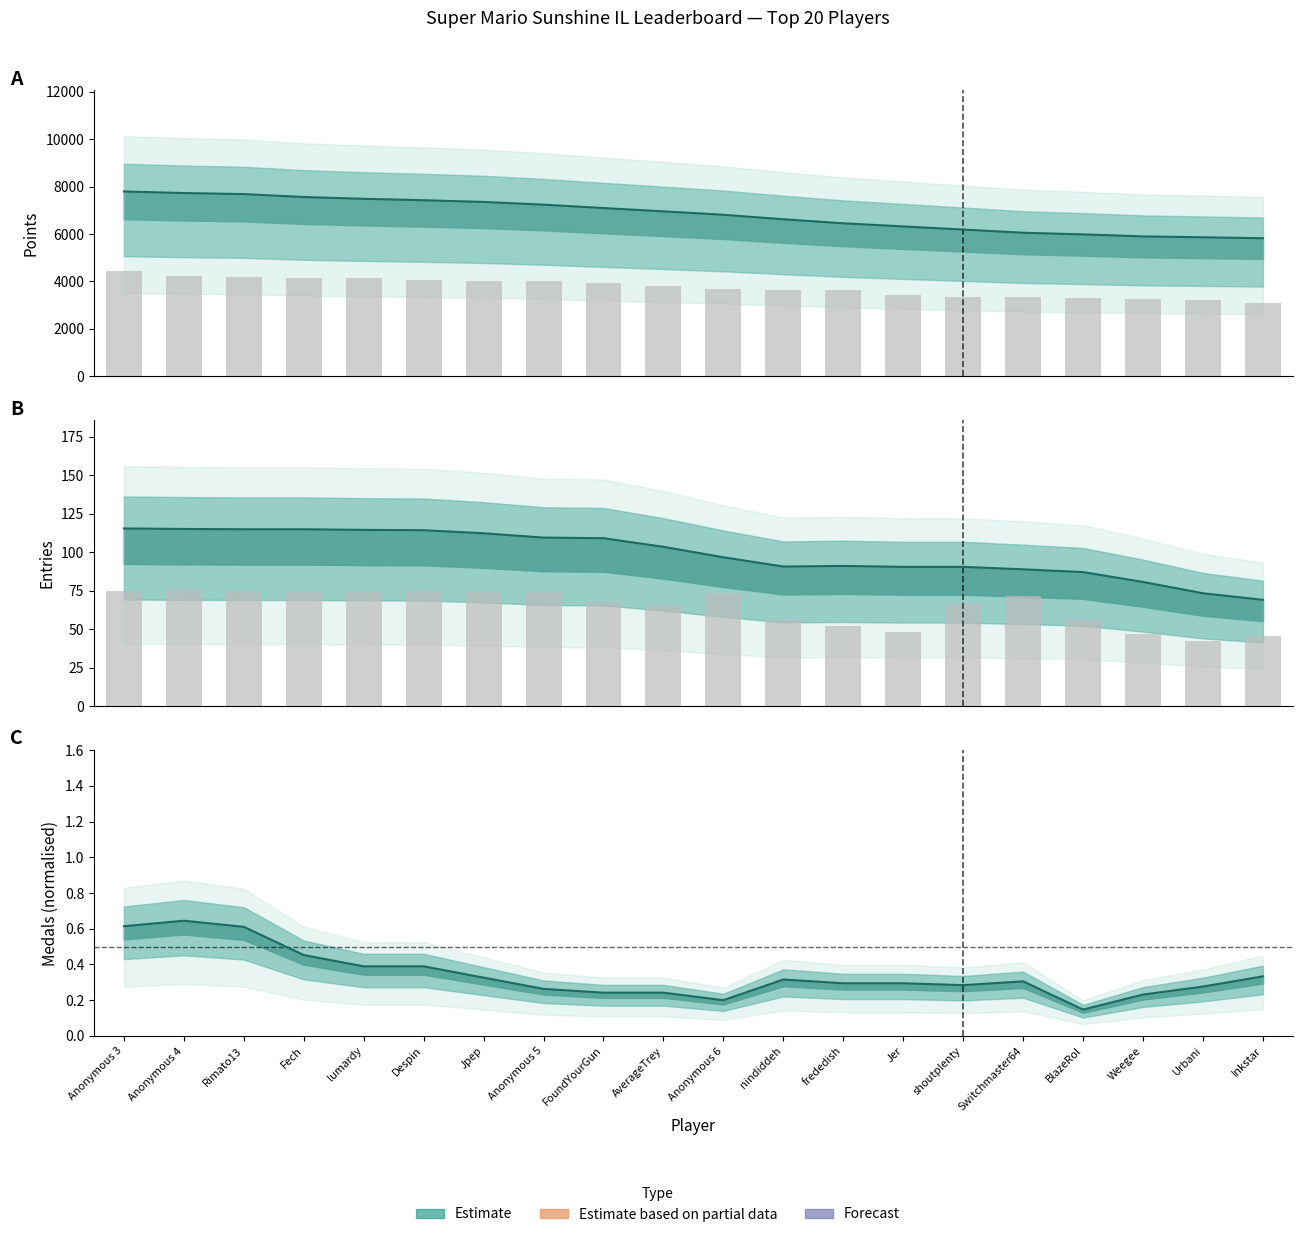

Reading left to right, extract all data points from this chart.

Points: 4422.0	4242.2	4197.6	4143.7	4128.3	4082.1	4035.9	4032.6	3946.3	3810.4	3690.0	3652.6	3633.3	3427.6	3341.8	3327.0	3290.7	3264.3	3236.2	3107.5
Entries: 74.8	75.4	74.8	74.1	74.1	74.8	74.1	74.1	67.6	65.0	73.5	55.9	52.0	48.1	66.3	71.5	55.9	46.8	42.2	45.5